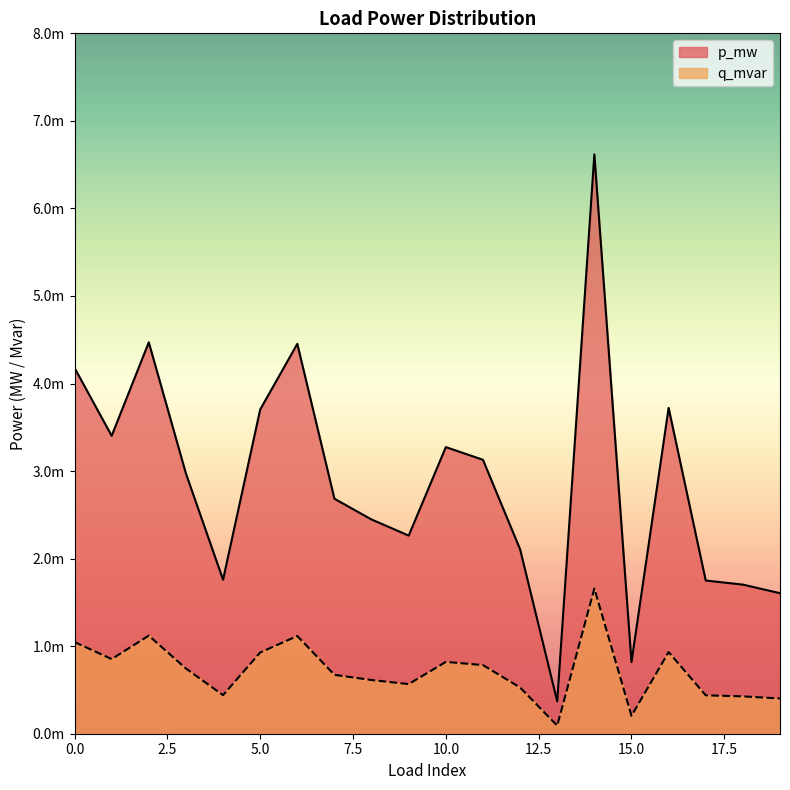

At which label does p_mw reach its peak?

14